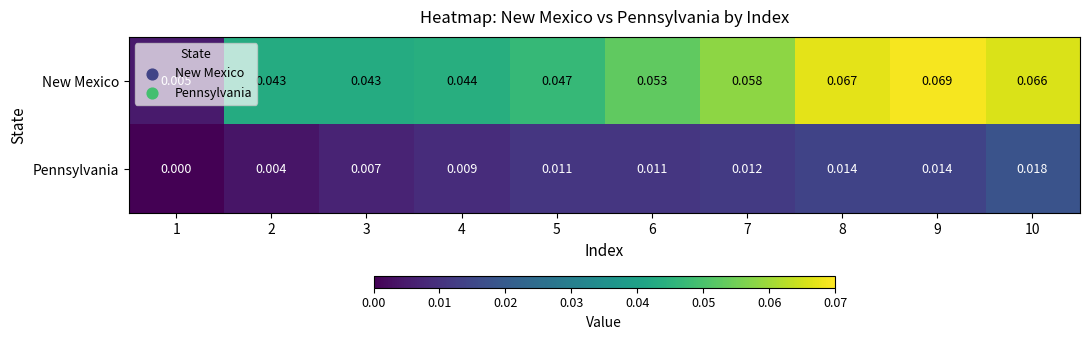

Which series has the largest total across all categories?

New Mexico